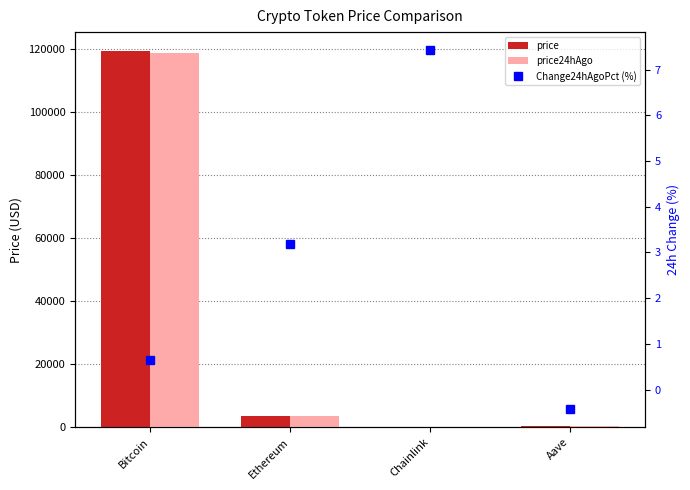

Reading right to left, transcribe all the data shown in this chart.

price: 322.1	18.0	3486.1	119507.0
price24hAgo: 323.5	16.7	3375.3	118722.0
Change24hAgoPct (%): -0.4	7.4	3.2	0.7